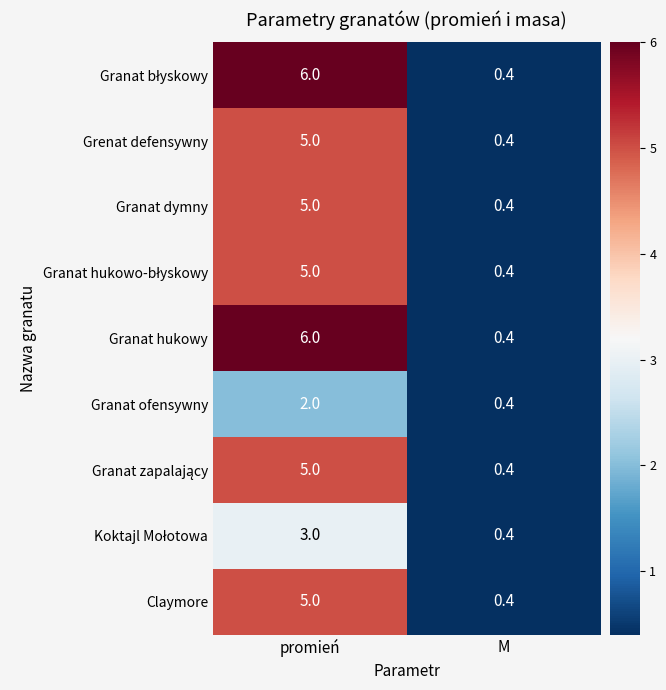

True or false: Granat dymny has a value of 0.1 at M.

False